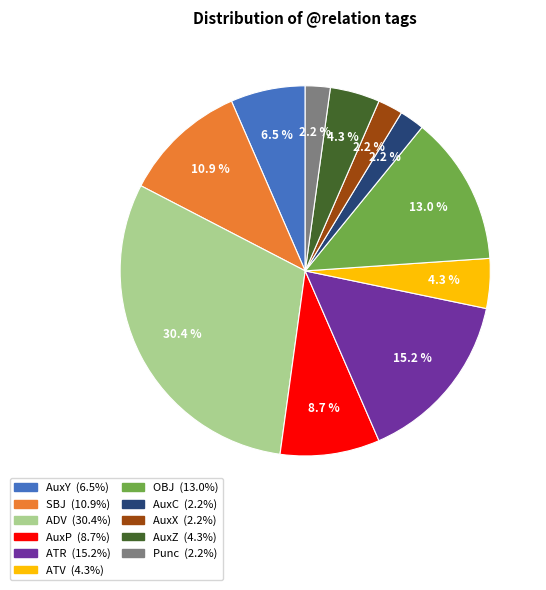

Does any single category account for the majority?

No